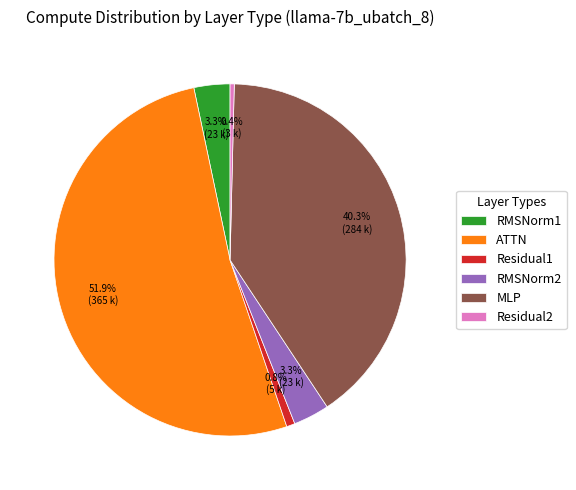

The Residual2 slice represents 0% of the pie. True or false?

True